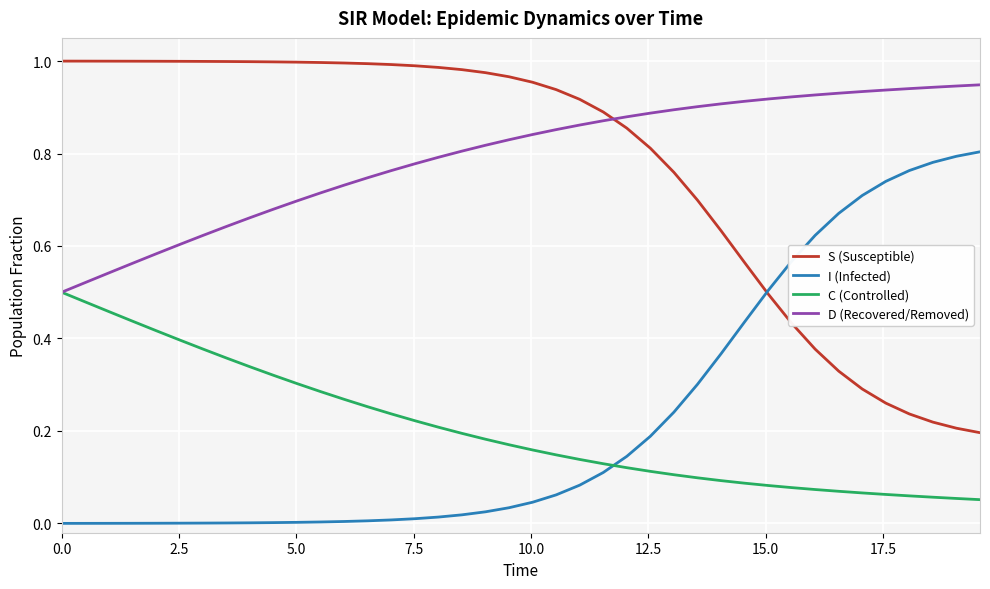

True or false: C (Controlled) and S (Susceptible) cross at least once.

False